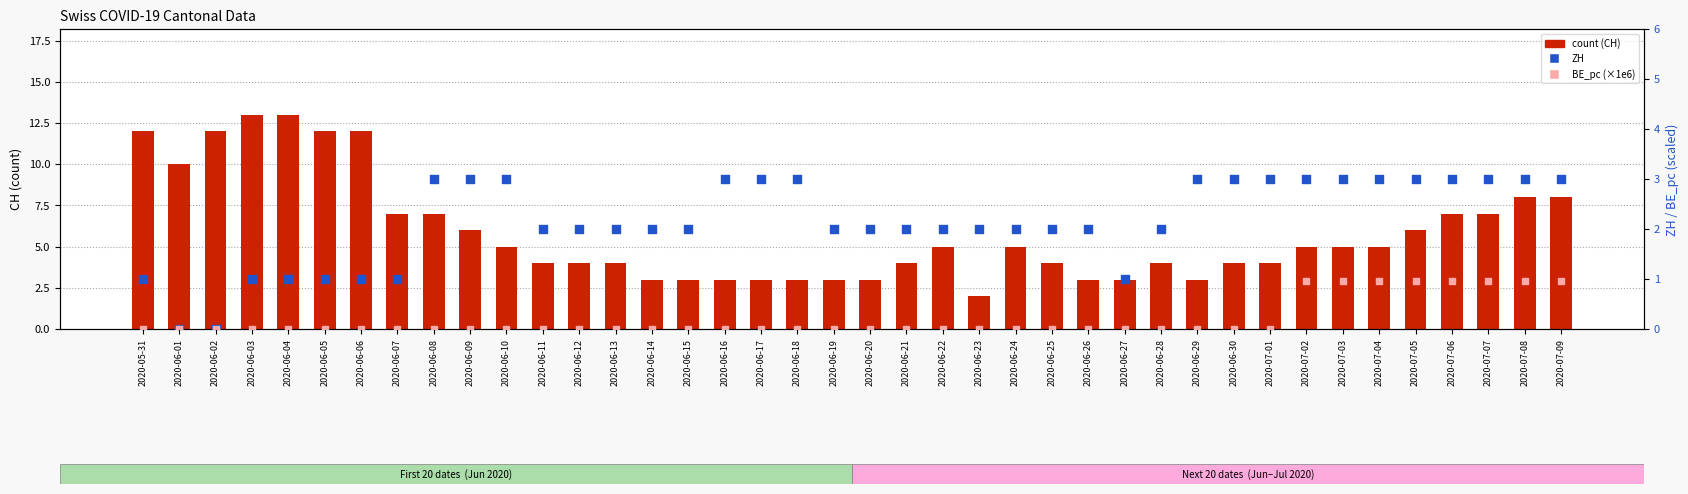

At how many categories does at least one series exceed 5?

15